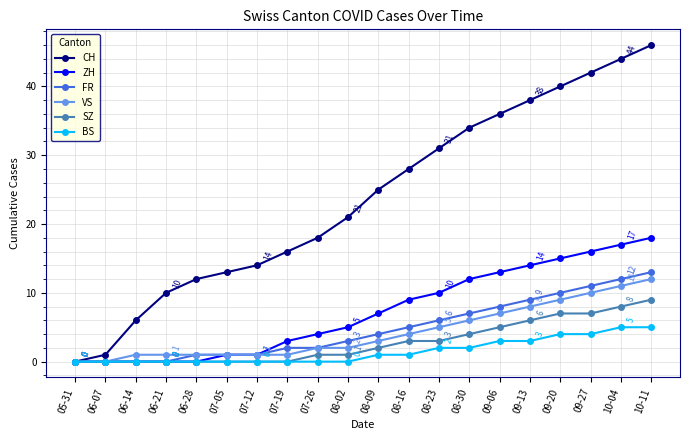

What is the sum of all VS values?

85